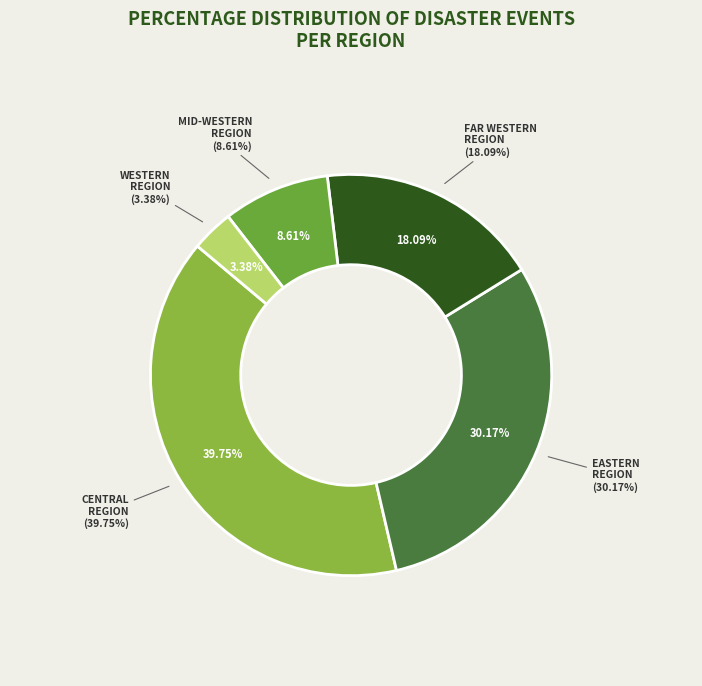

Does Central Region represent more than half of the total?

No